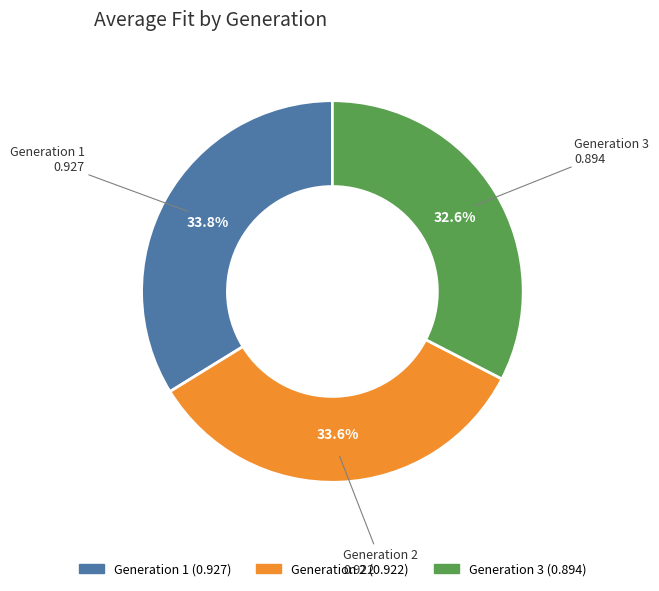

What percentage is the Generation 2 slice, to the nearest percent?

34%